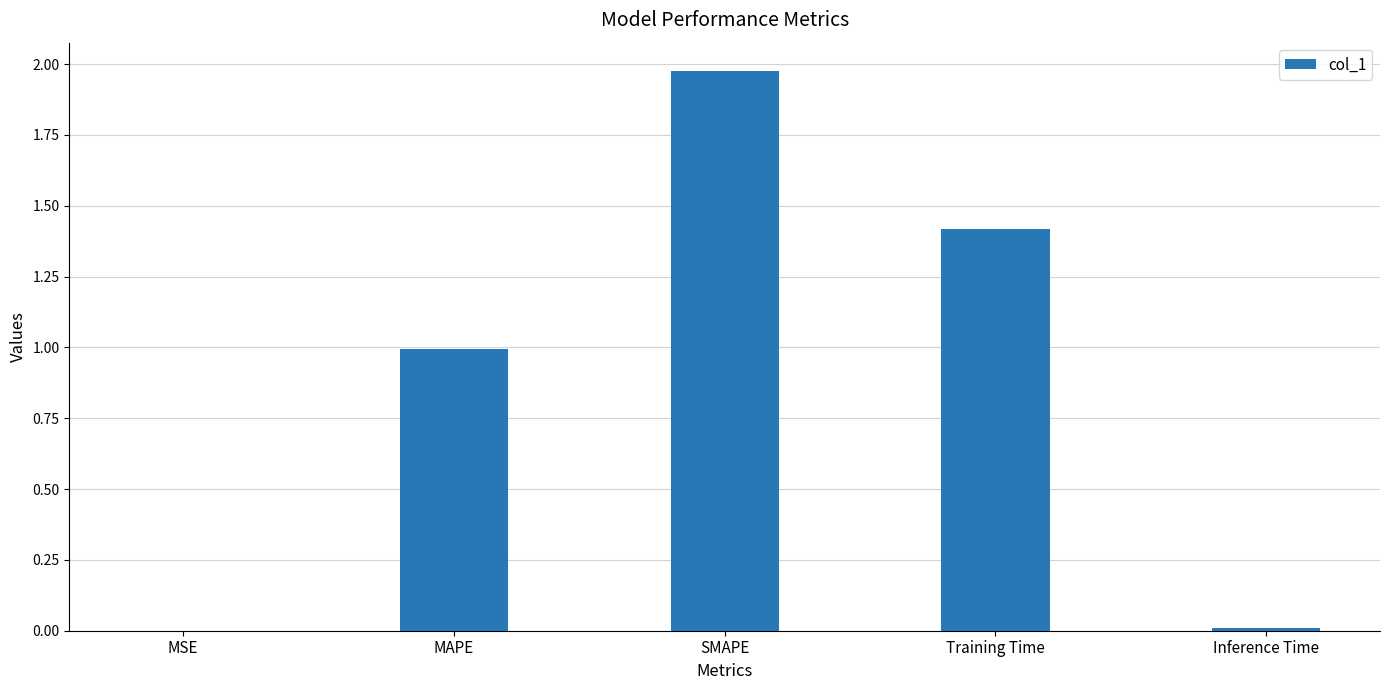

At which category does the chart reach its peak across all series?

SMAPE